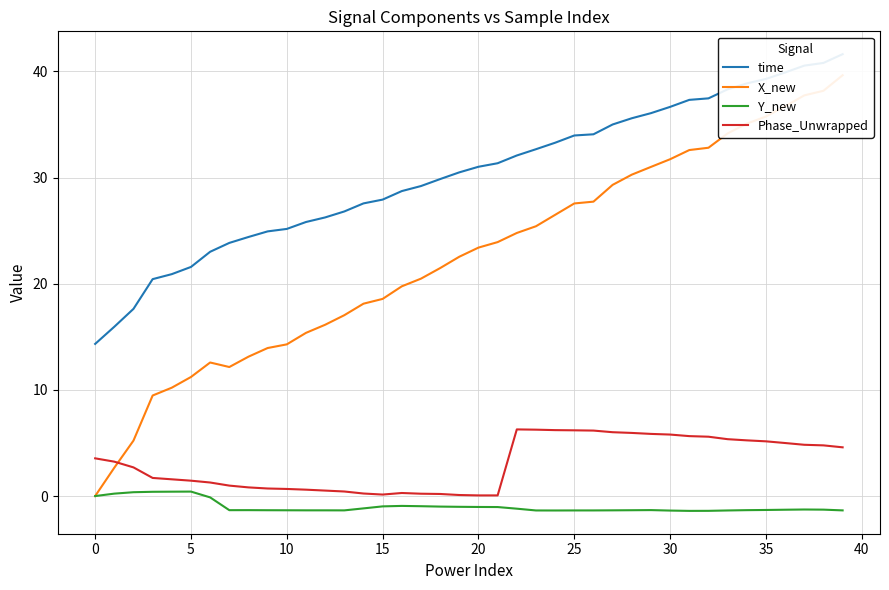

True or false: time and Phase_Unwrapped cross at least once.

False